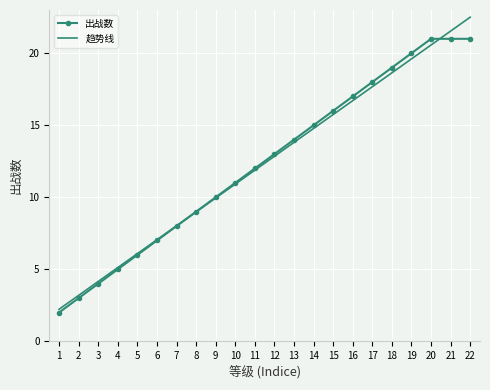

What is the spread (max minus min) of values at 11?

0.1